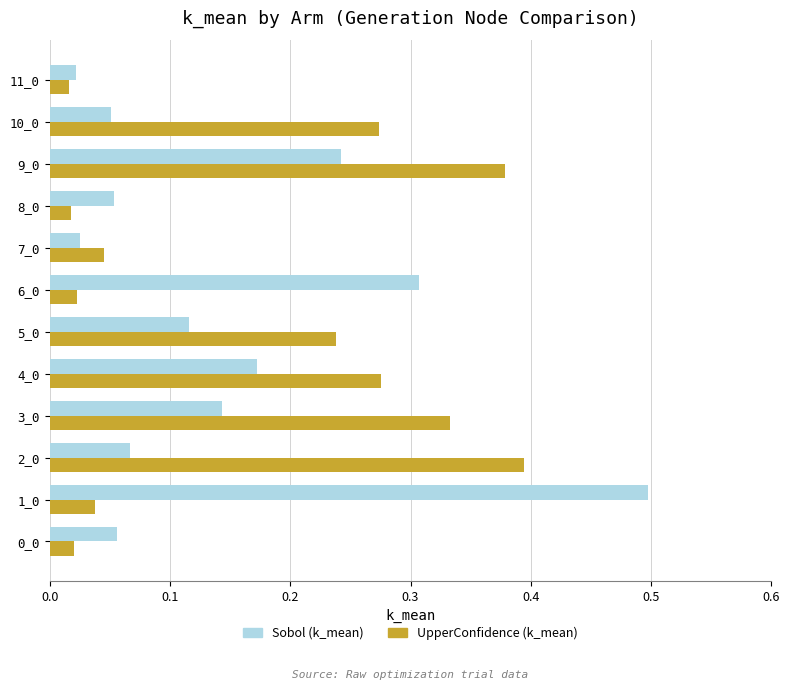

What is the greatest value displayed?

0.5